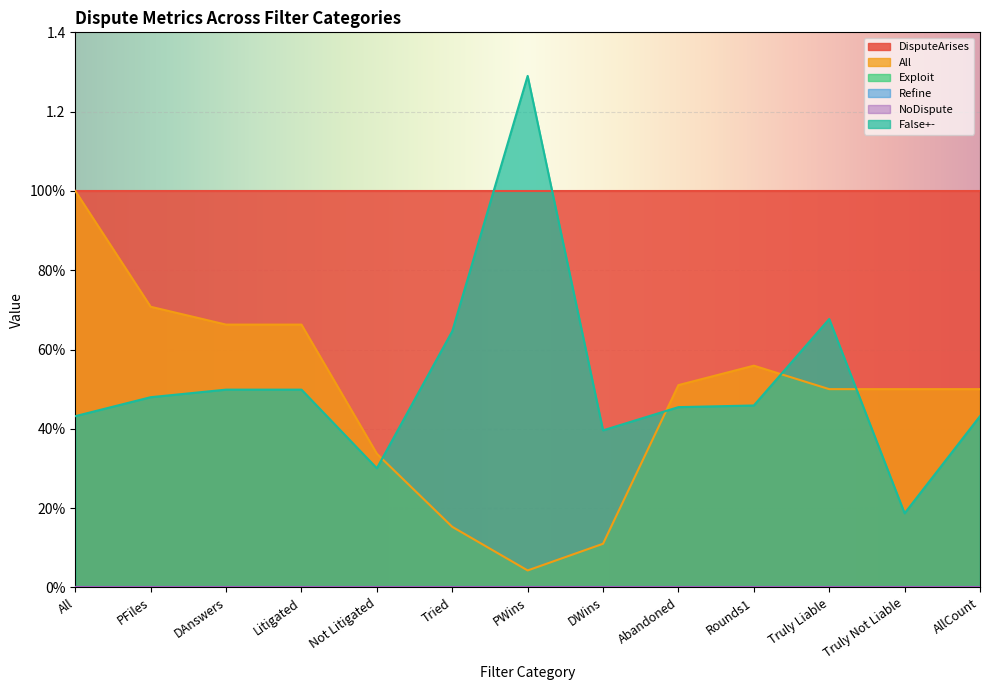

How many False+- values are between 0 and 1?

12